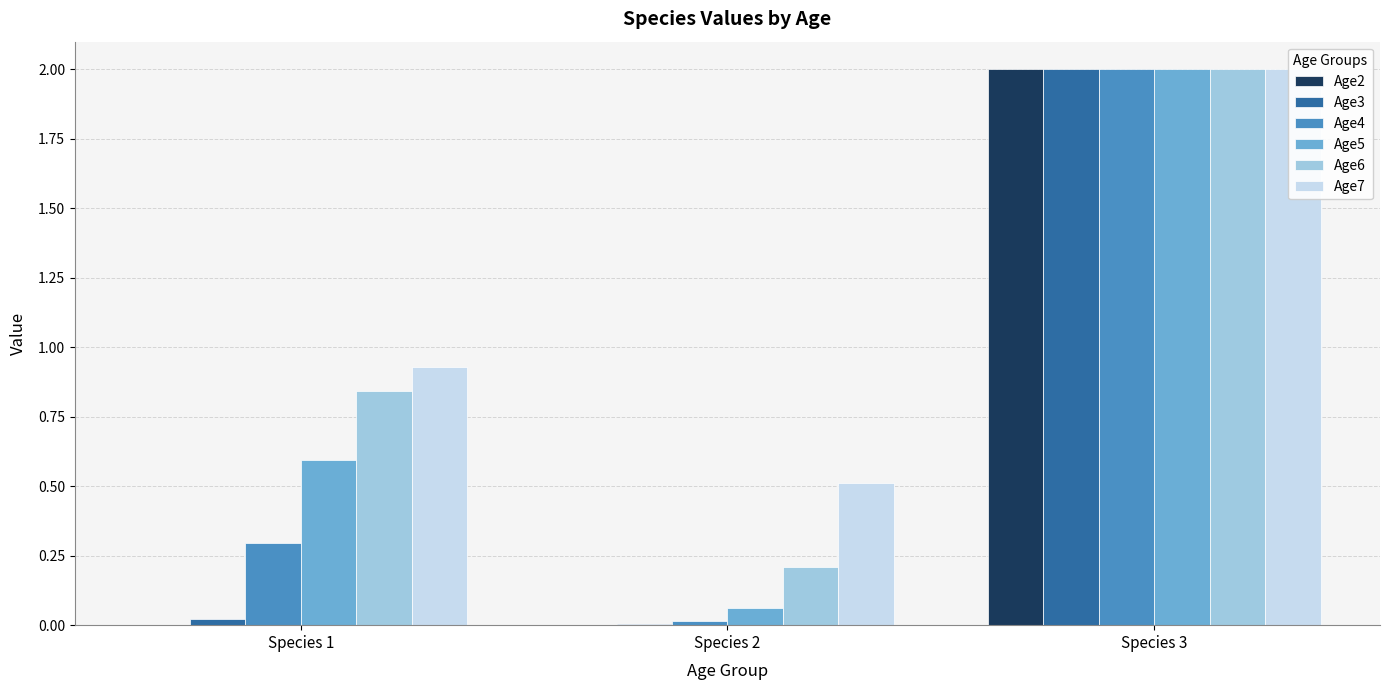

Is it true that Age5 equals 0.8 at Species 1?

False